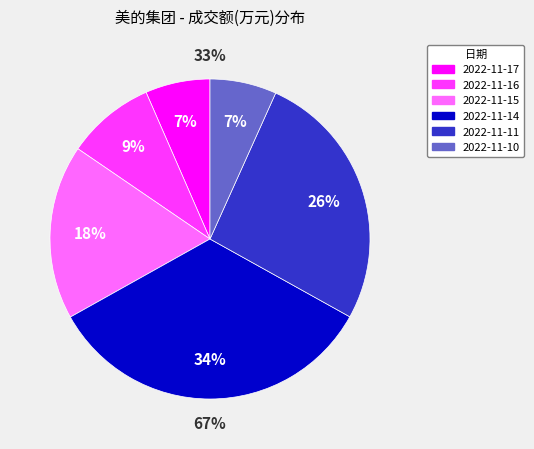

What is the change in value from 2022-11-17 to 2022-11-10?

+2701